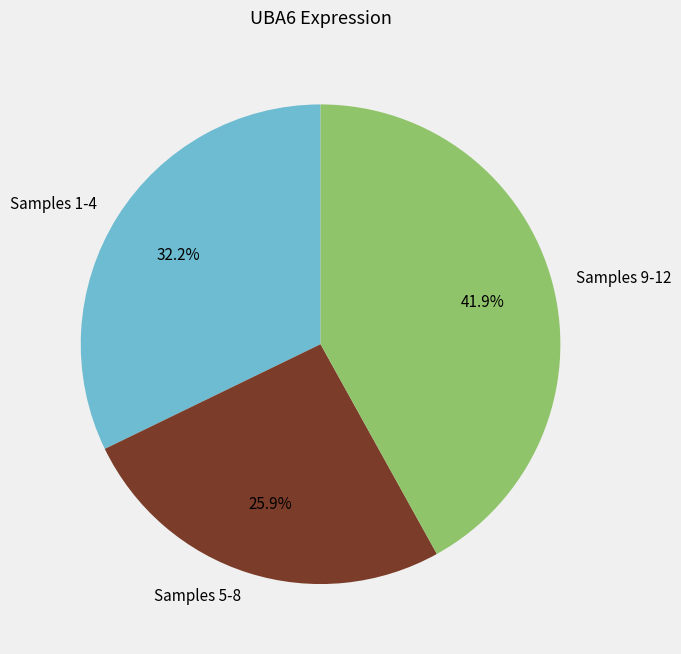

What is the largest slice in the pie chart?

Samples 9-12